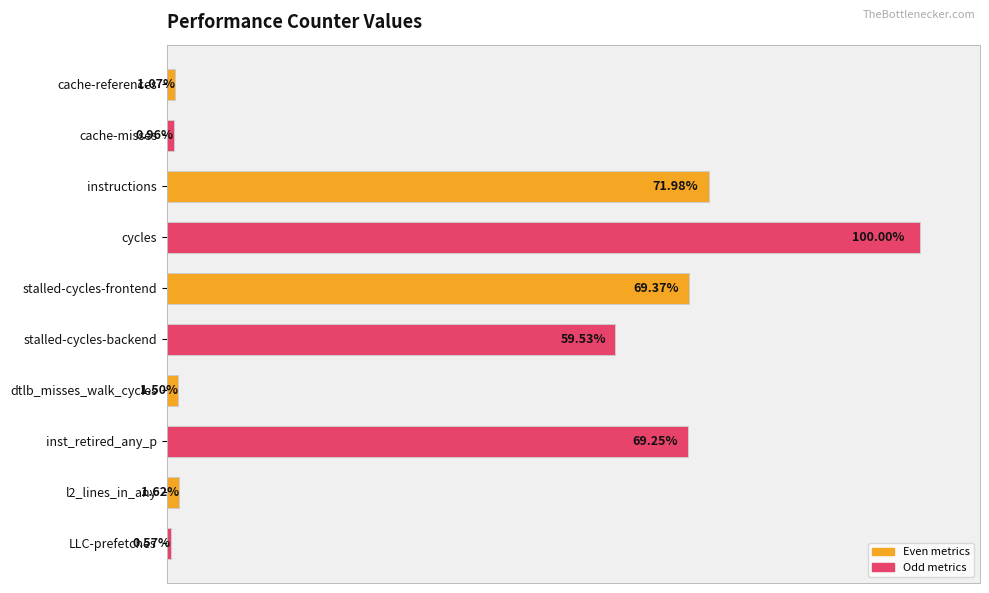

What is the sum of the values at cache-misses and stalled-cycles-frontend?

39353818587